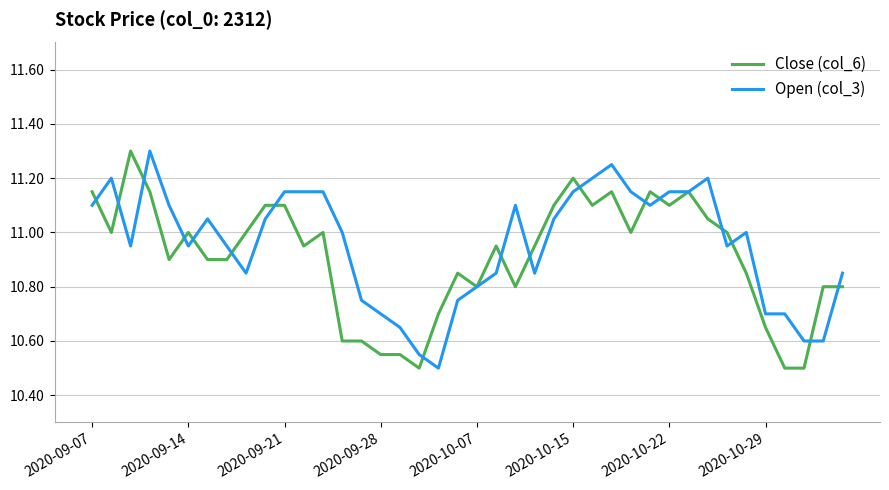

Count the number of categories in the chart.

40